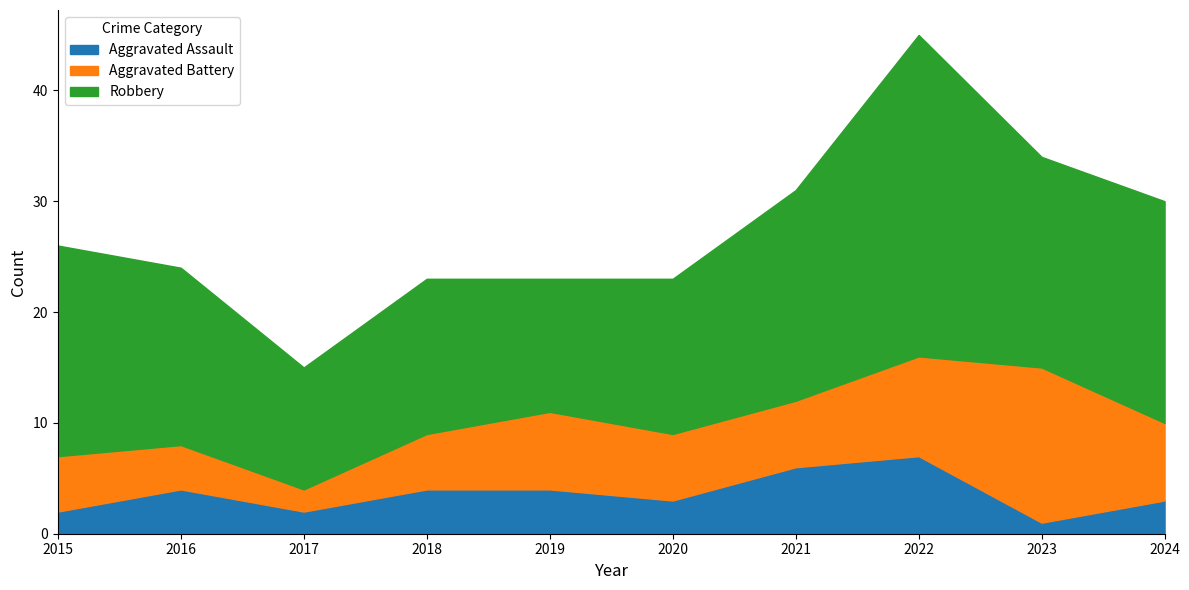

Reading right to left, what are all the values shown in this chart?

Aggravated Assault: 2024=3	2023=1	2022=7	2021=6	2020=3	2019=4	2018=4	2017=2	2016=4	2015=2
Aggravated Battery: 2024=7	2023=14	2022=9	2021=6	2020=6	2019=7	2018=5	2017=2	2016=4	2015=5
Robbery: 2024=20	2023=19	2022=29	2021=19	2020=14	2019=12	2018=14	2017=11	2016=16	2015=19